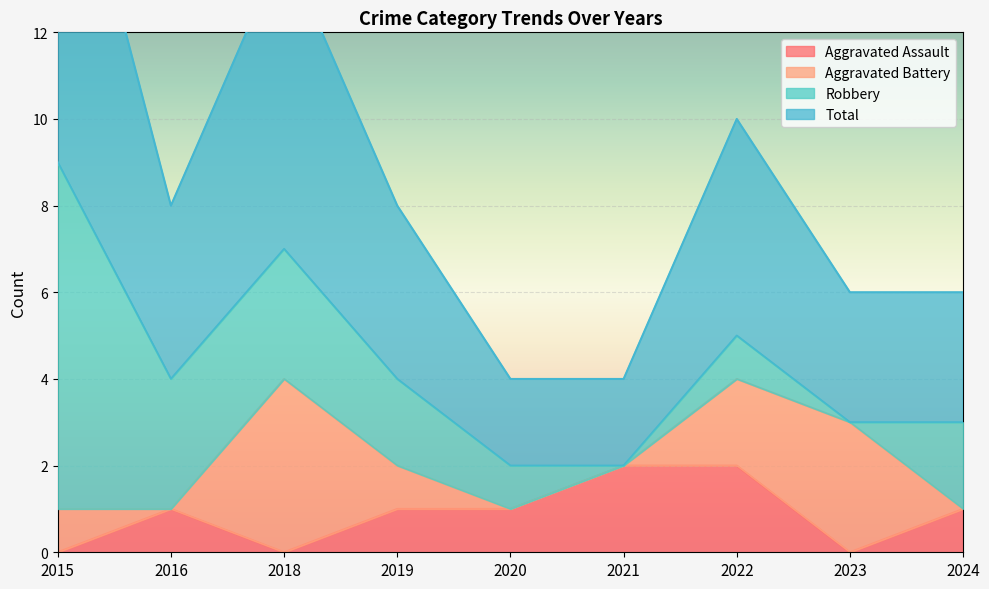

Where is Total nearest to the value 5?

2022